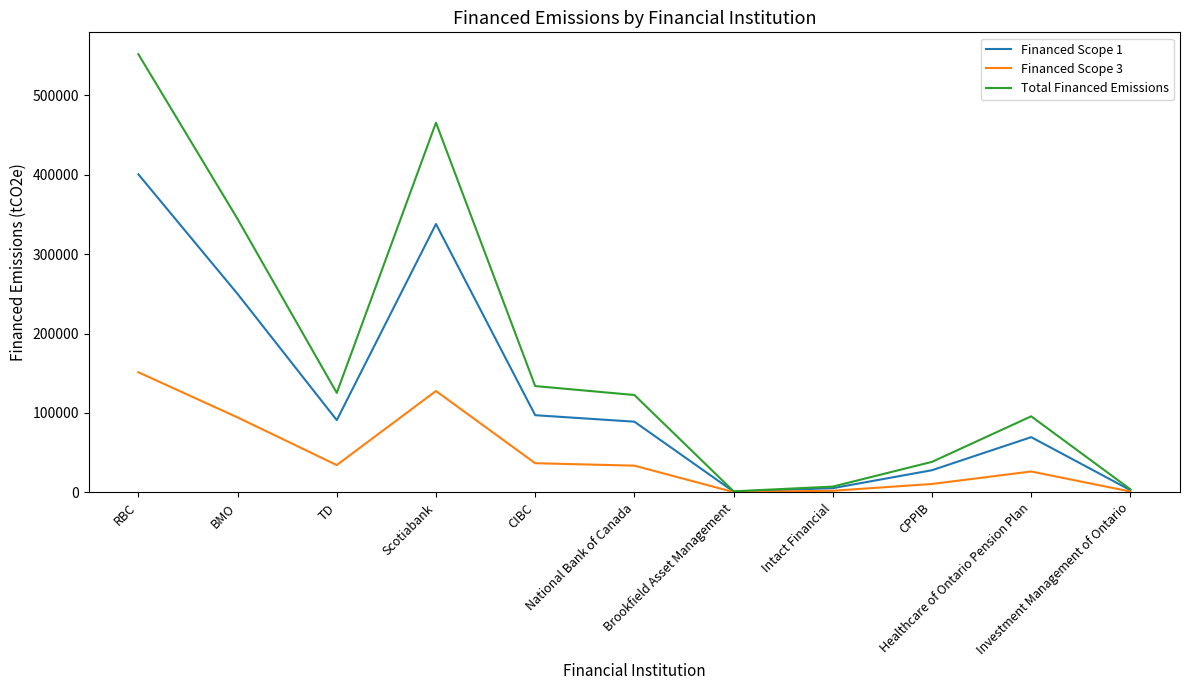

Is the value of Financed Scope 1 at Brookfield Asset Management greater than the value of Total Financed Emissions at CIBC?

No